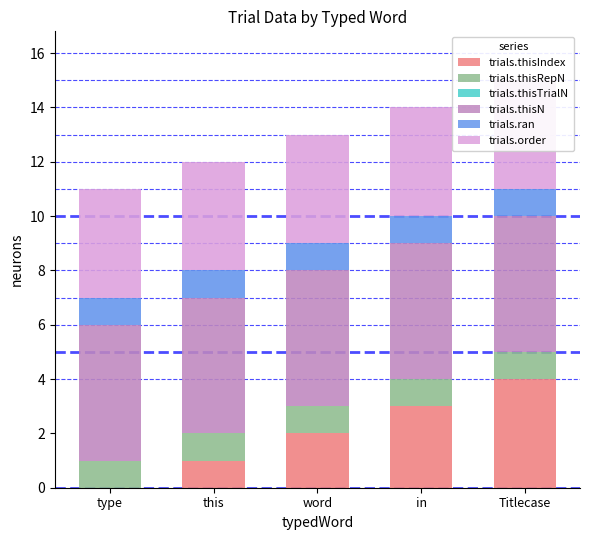

Is the value of trials.ran at word greater than the value of trials.thisTrialN at this?

Yes